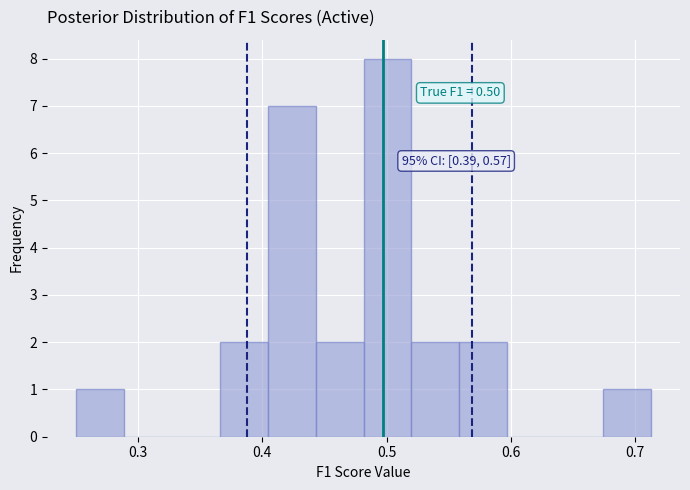

Around what value on the x-axis is the tallest bar? Give the approximate position of its centre, as read against the axis.

0.50